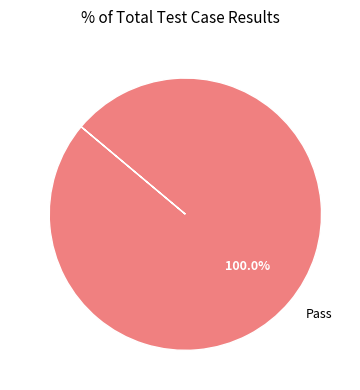

Which category accounts for the majority?

Pass